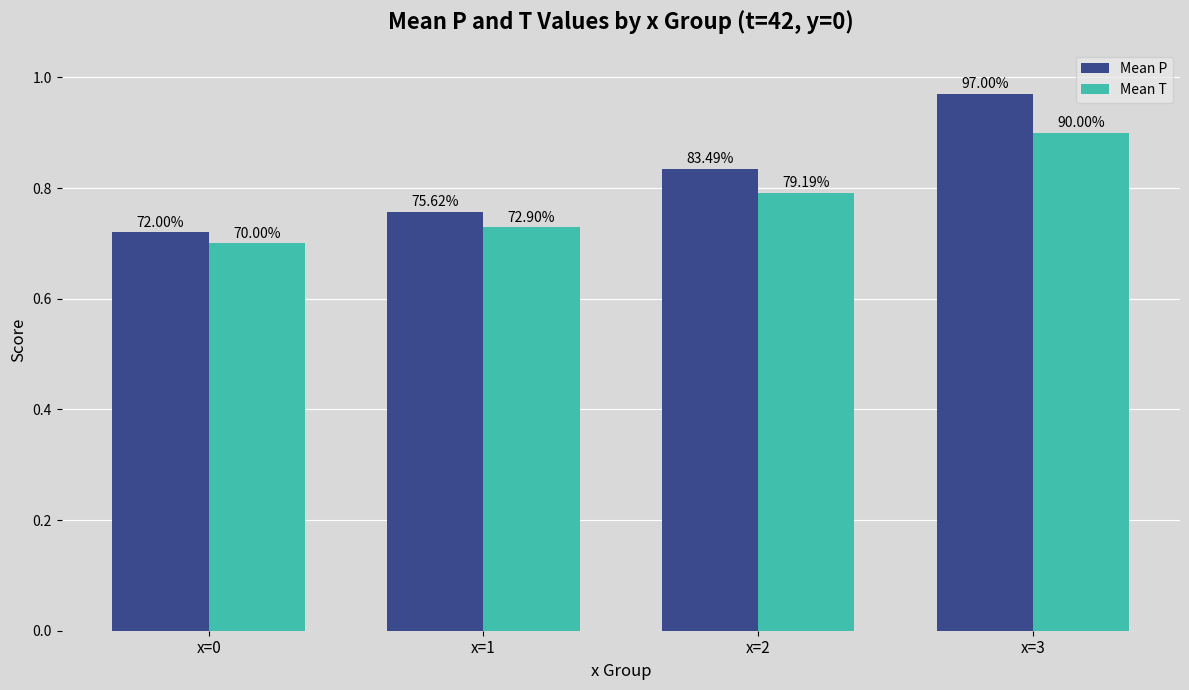

What are all the series names shown in the legend?

Mean P, Mean T